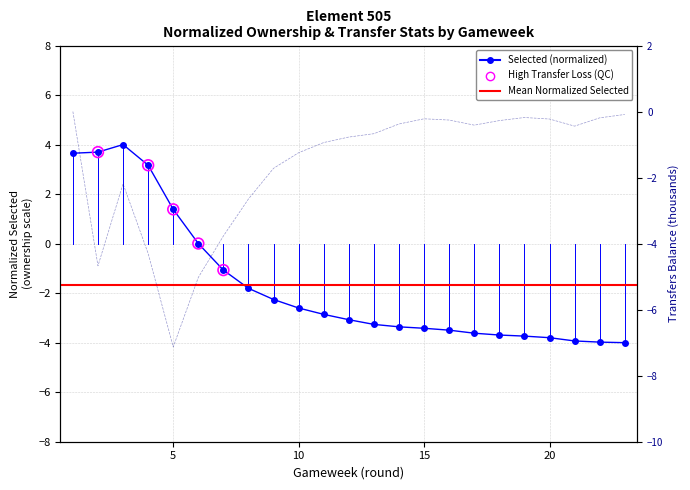

Which series reaches the minimum Y coordinate?

transfers_balance